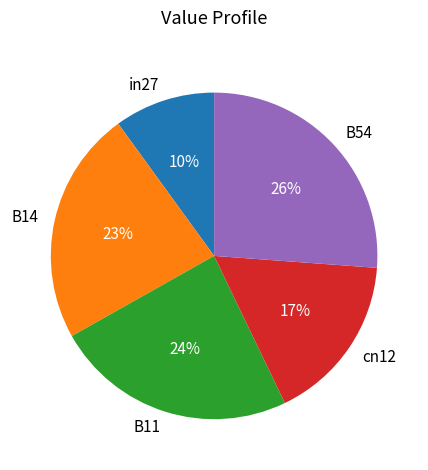

How many segments does this pie chart have?

5